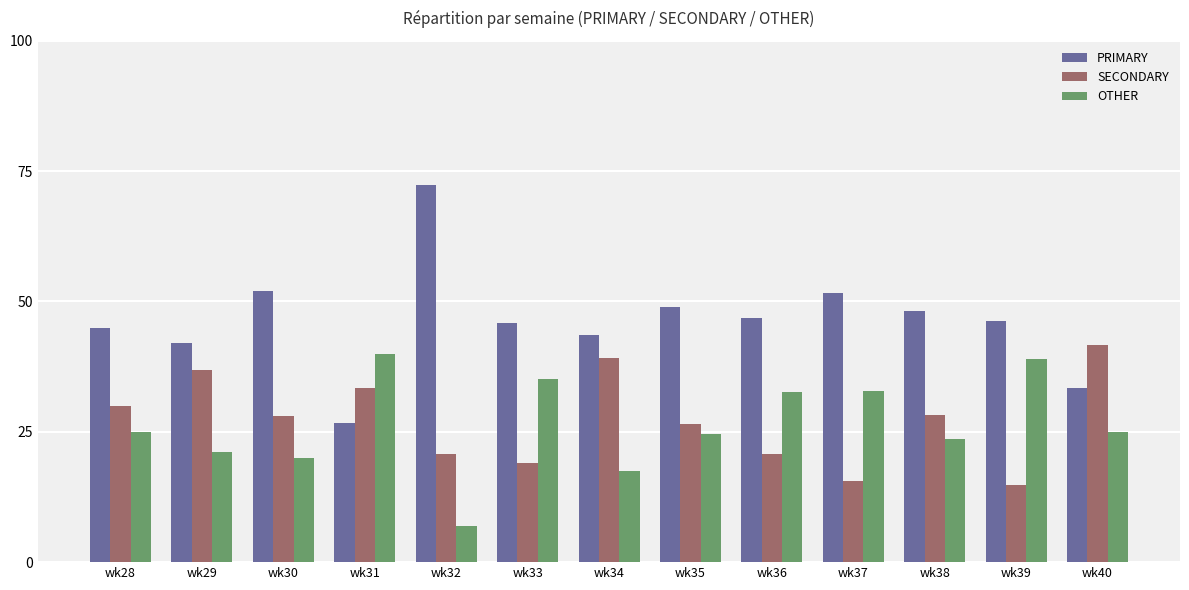

At how many categories does at least one series exceed 24?

13